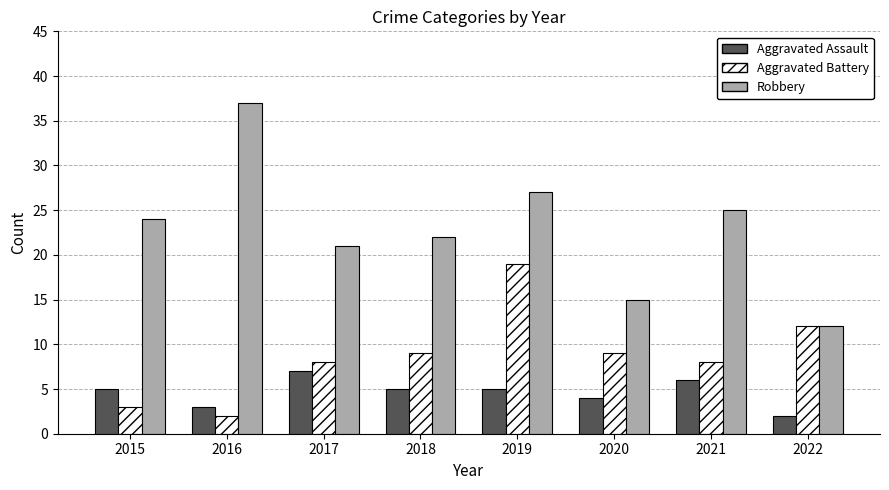

How many values in the Aggravated Battery series are below 9?

4